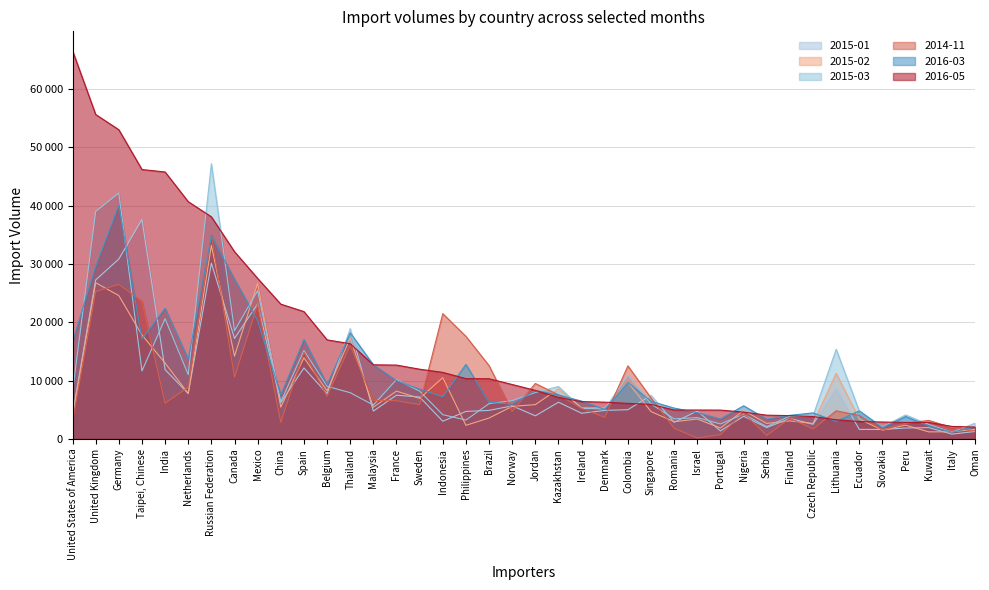

True or false: 2016-03 and 2015-02 cross at least once.

True